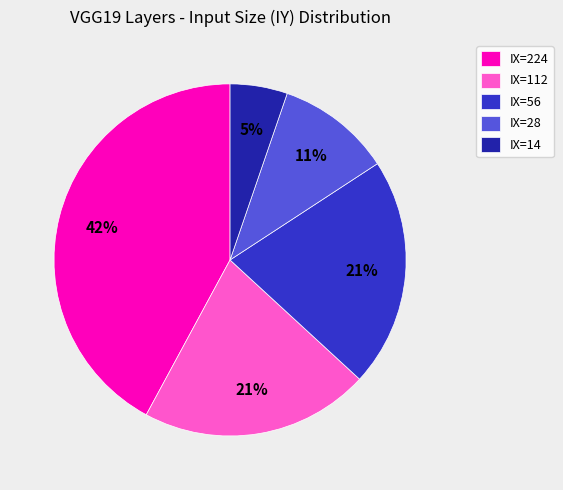

The IX=112 slice represents 21% of the pie. True or false?

True